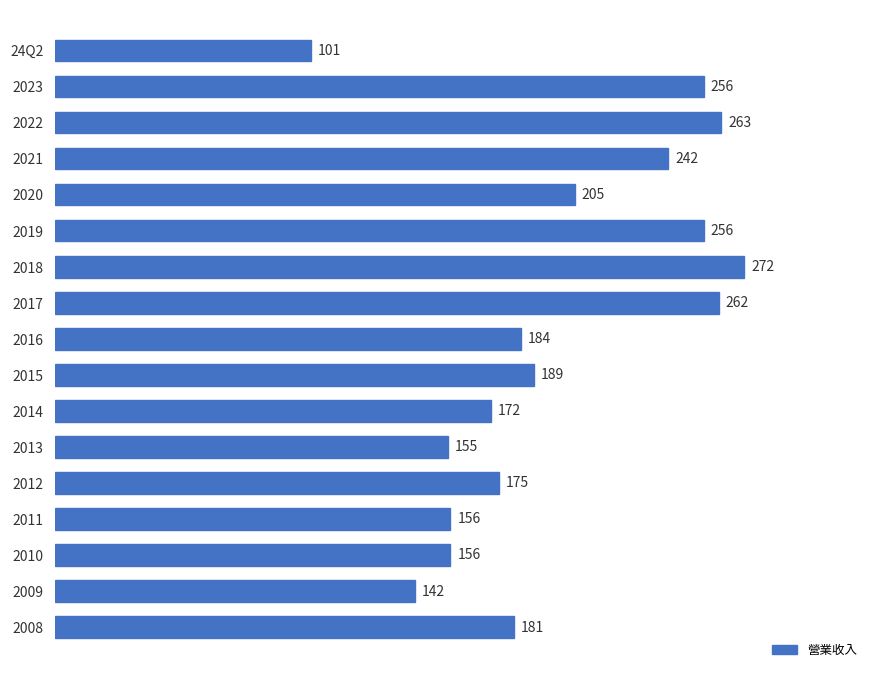

Where is the data nearest to the value 186?

2016